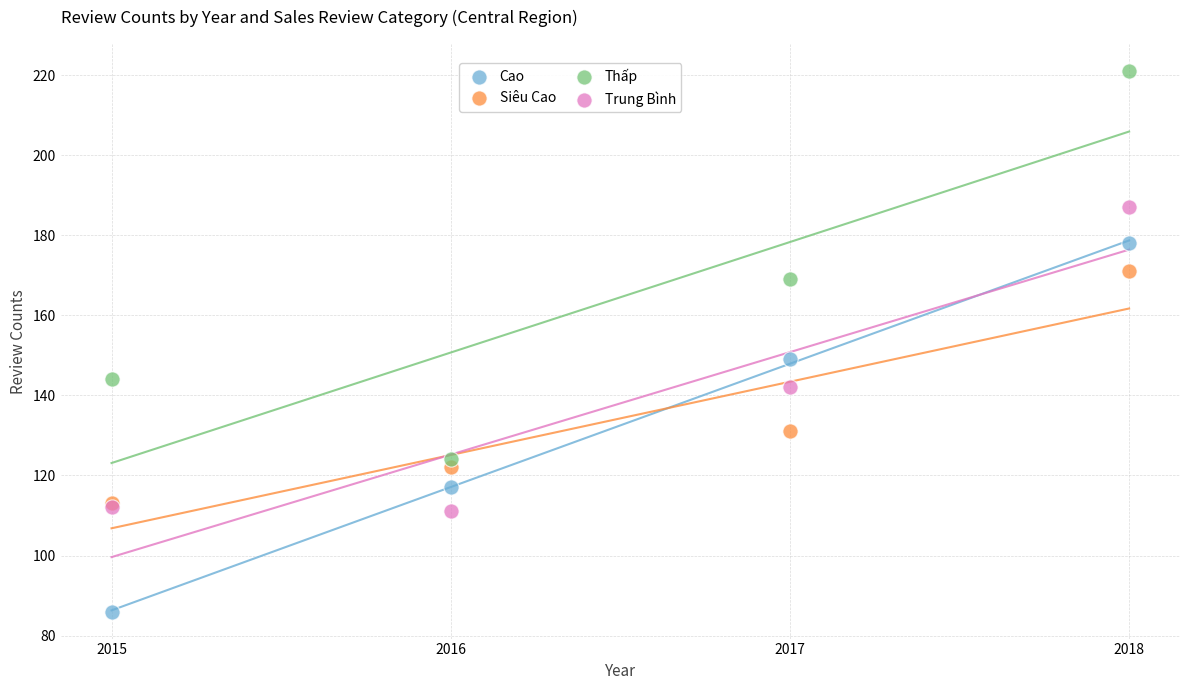

Which series reaches the maximum Y coordinate?

Thấp